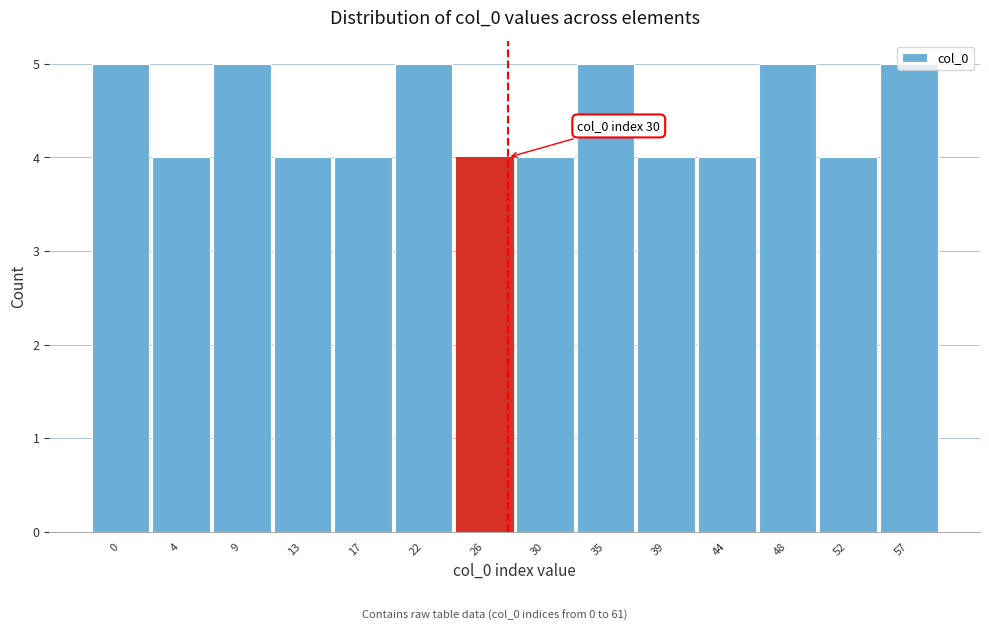

What is the sum of the values at 48 and 44?

9